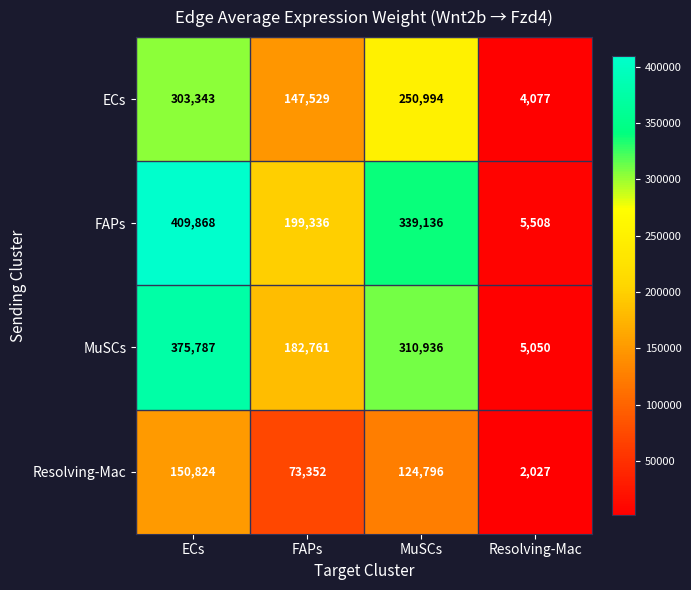

Reading left to right, what are all the values shown in this chart?

ECs: ECs=303343	FAPs=147529	MuSCs=250994	Resolving-Mac=4077
FAPs: ECs=409868	FAPs=199336	MuSCs=339136	Resolving-Mac=5508
MuSCs: ECs=375787	FAPs=182761	MuSCs=310936	Resolving-Mac=5050
Resolving-Mac: ECs=150824	FAPs=73352	MuSCs=124796	Resolving-Mac=2027